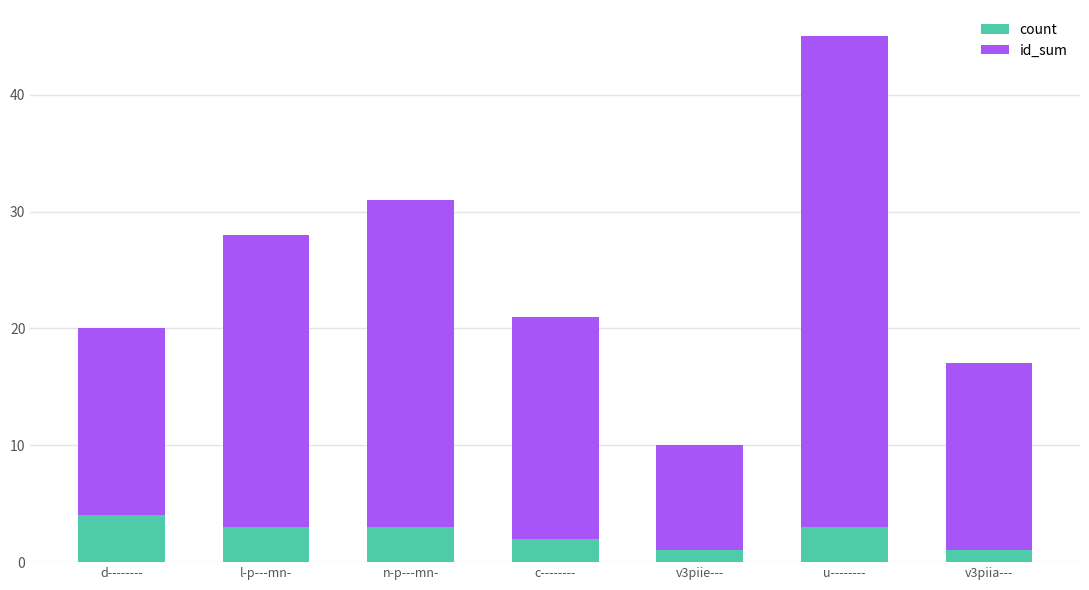

True or false: count has a value of 1 at u--------.

False